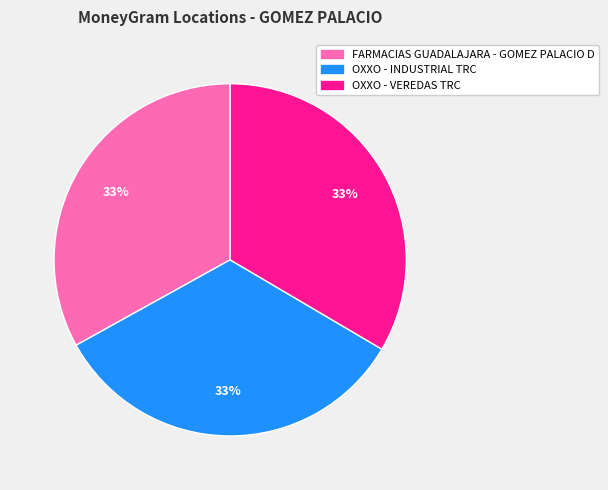

What percentage is the OXXO - INDUSTRIAL TRC slice, to the nearest percent?

33%